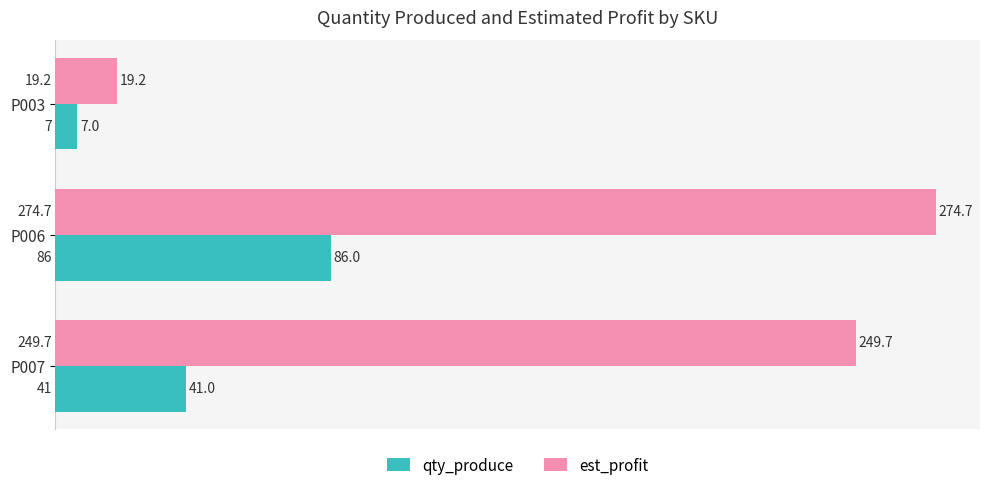

Which series has the widest spread of values?

est_profit